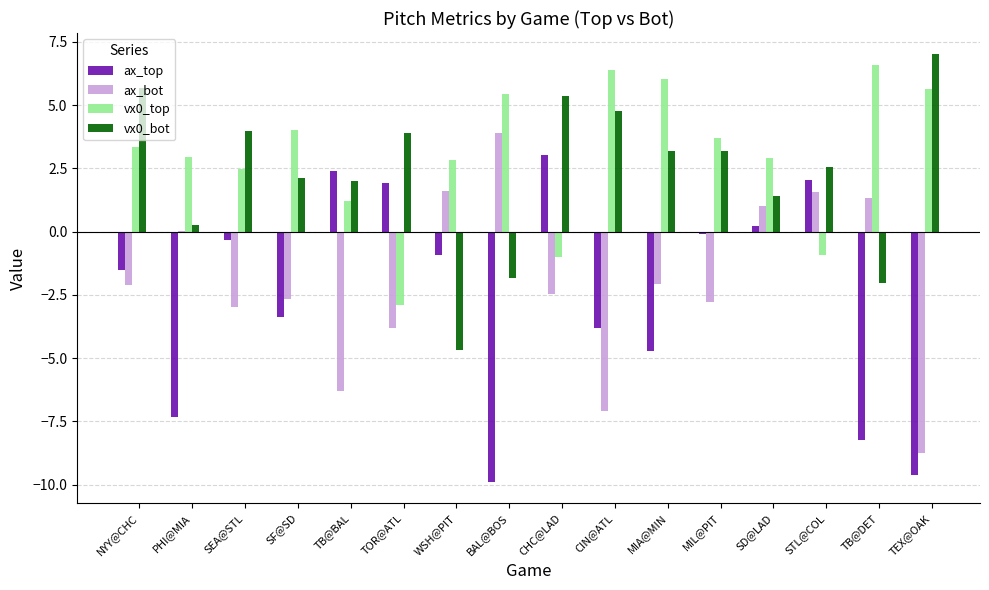

What is the total value across all series at MIA@MIN?

2.5